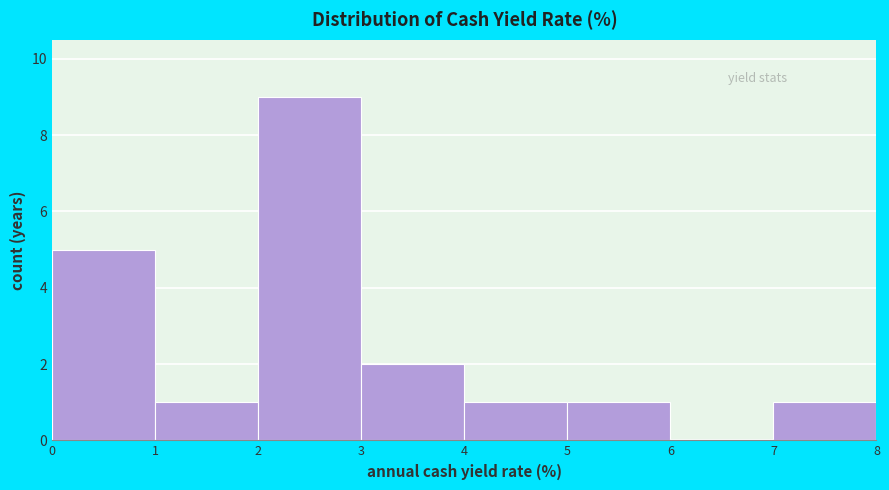

Which range on the x-axis has the tallest bar?

2 to 3